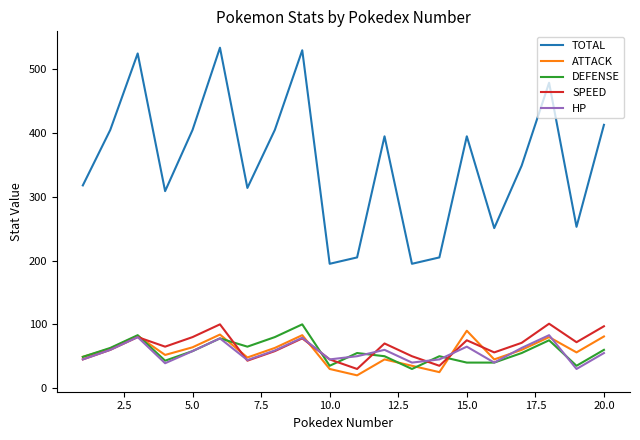

After their last crossing, which series has the higher values: SPEED or ATTACK?

SPEED